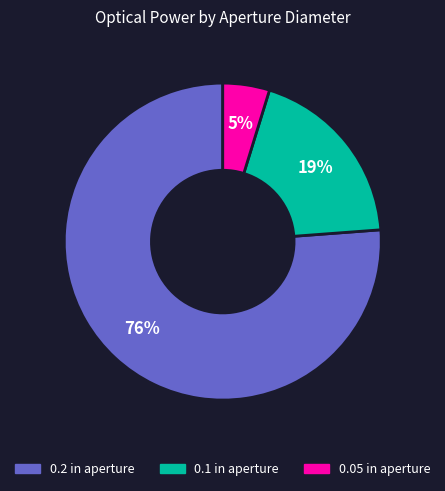

Do 0.05 in aperture and 0.1 in aperture together represent more than half of the pie?

No